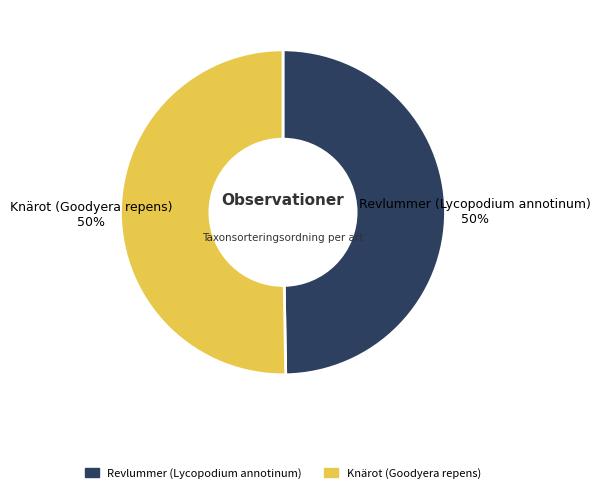

What percentage is the Revlummer (Lycopodium annotinum) 50% slice, to the nearest percent?

50%